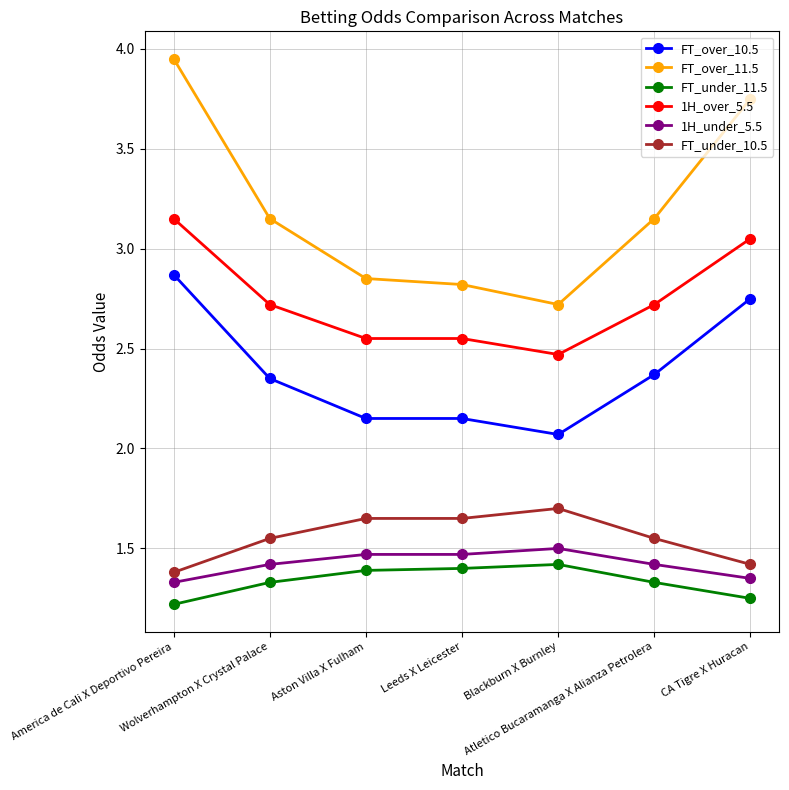

True or false: FT_over_10.5 and FT_under_11.5 cross at least once.

False